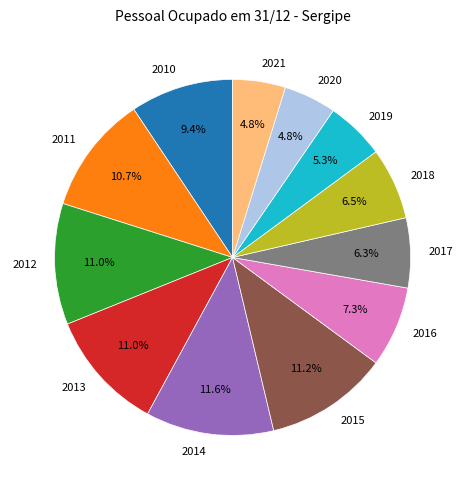

The 2017 slice represents 1% of the pie. True or false?

False